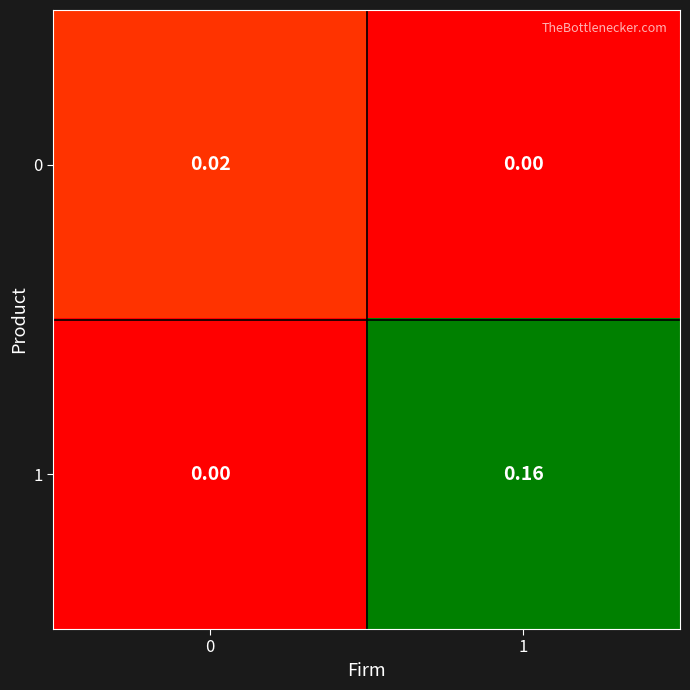

Is the value of 0 at 1 greater than the value of 1 at 1?

No